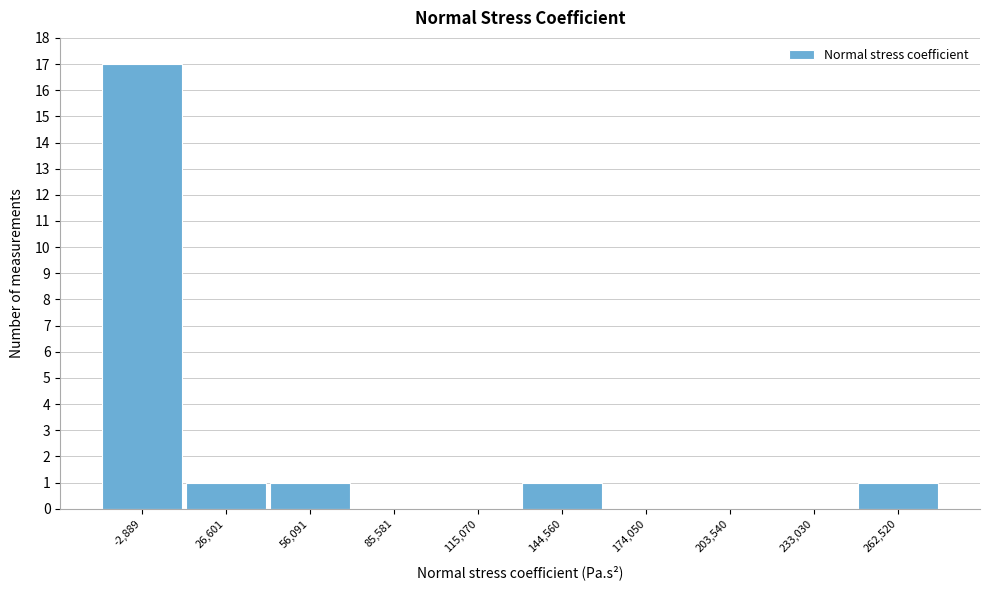

Reading left to right, transcribe all the data shown in this chart.

-2,889=17	26,601=1	56,091=1	85,581=0	115,070=0	144,560=1	174,050=0	203,540=0	233,030=0	262,520=1